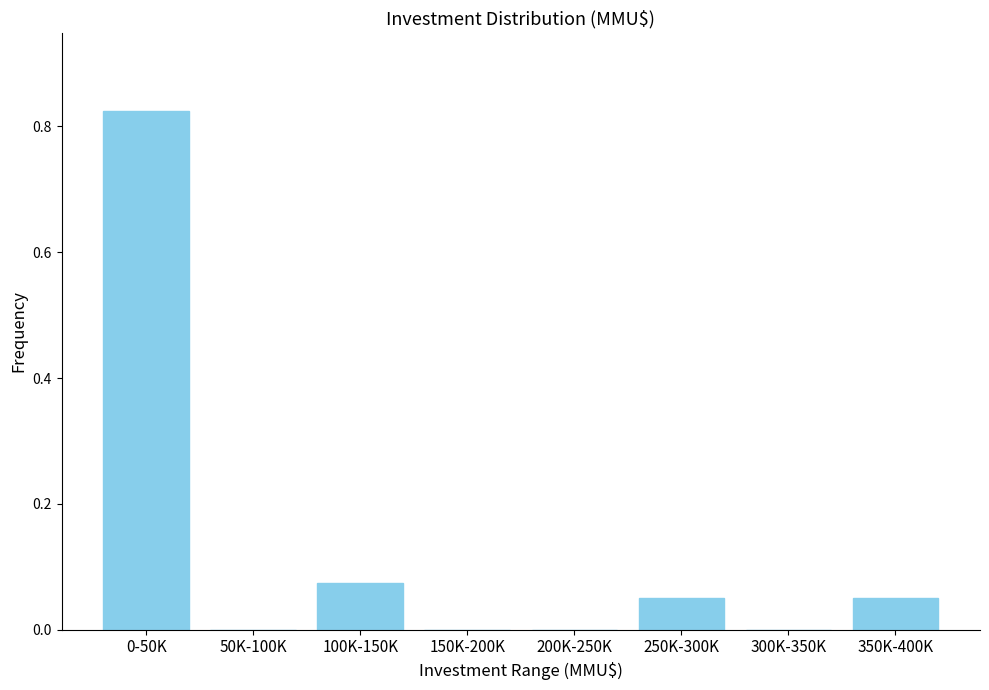

What is the sum of all values?

1.0